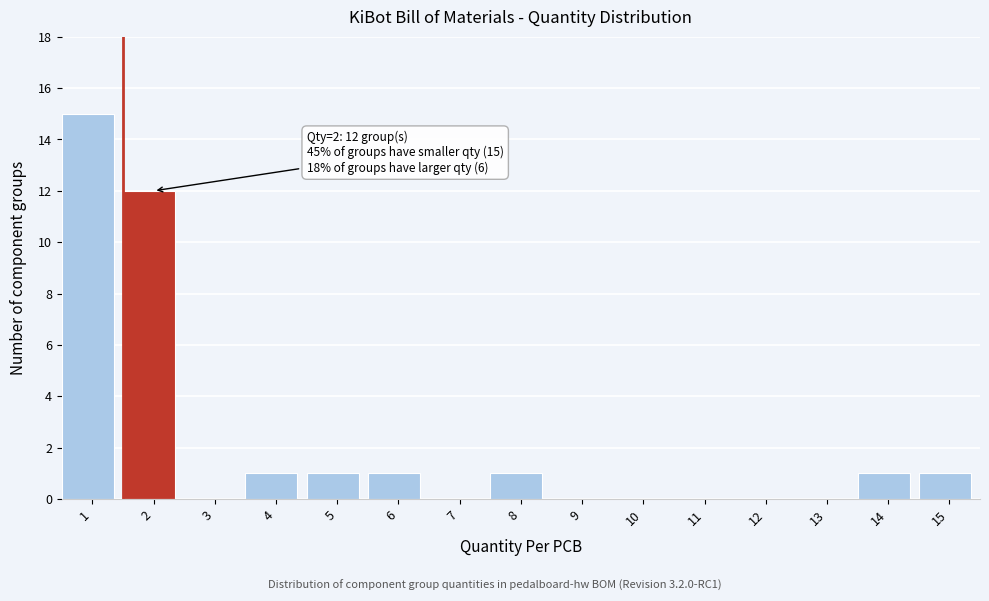

Reading right to left, list all the values displayed in this chart.

15=1	14=1	13=0	12=0	11=0	10=0	9=0	8=1	7=0	6=1	5=1	4=1	3=0	2=12	1=15